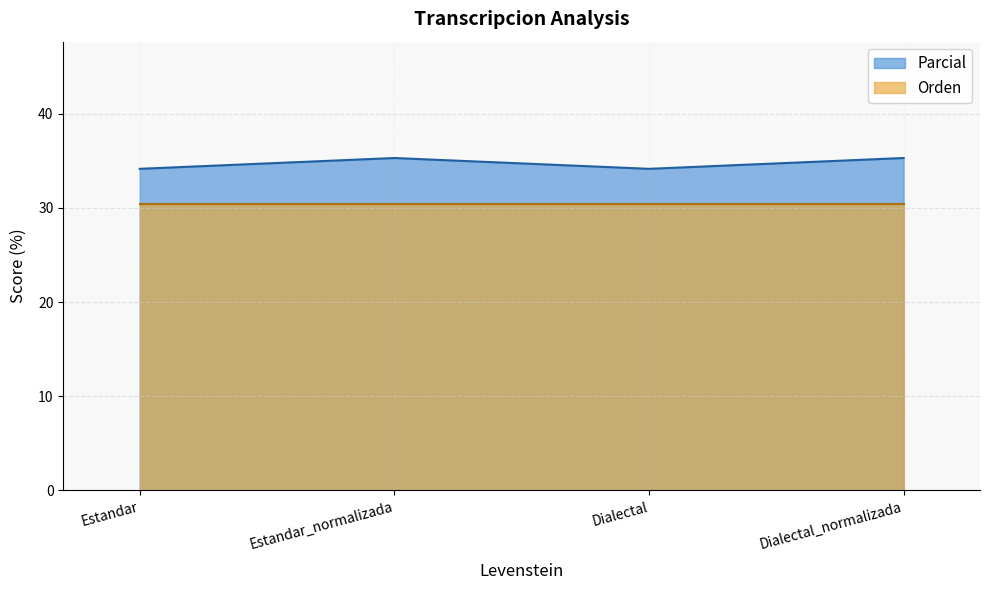

At which label does the data first exceed 35?

Estandar_normalizada